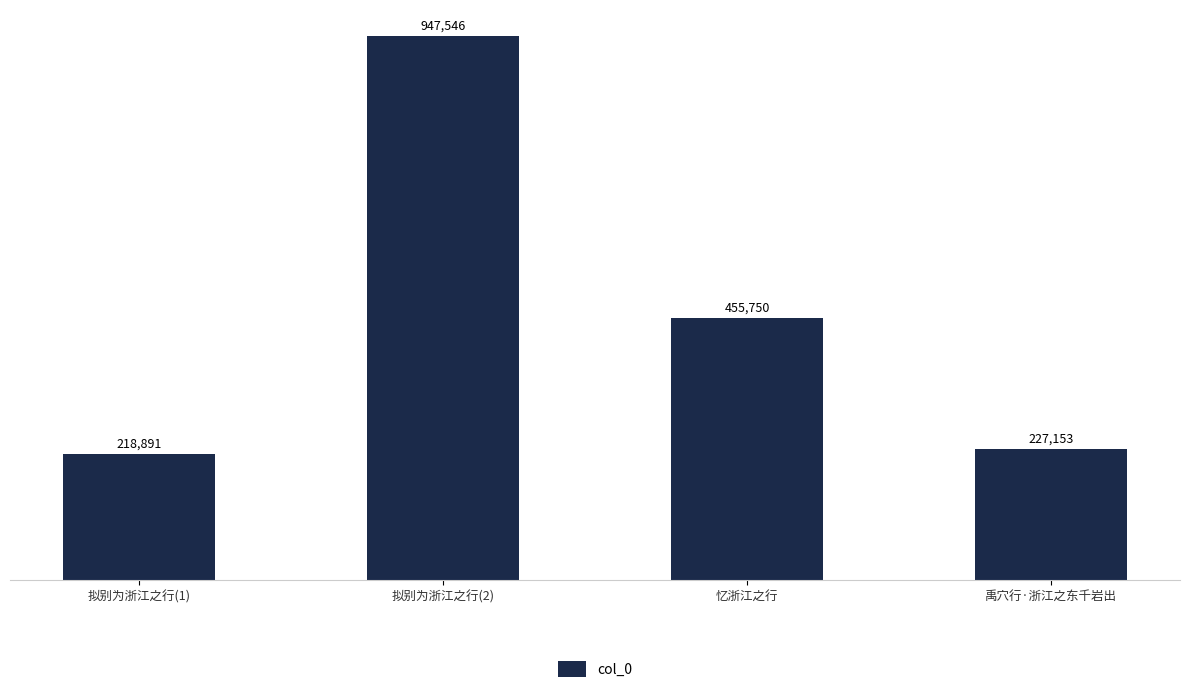

Does the chart contain stacked bars?

No